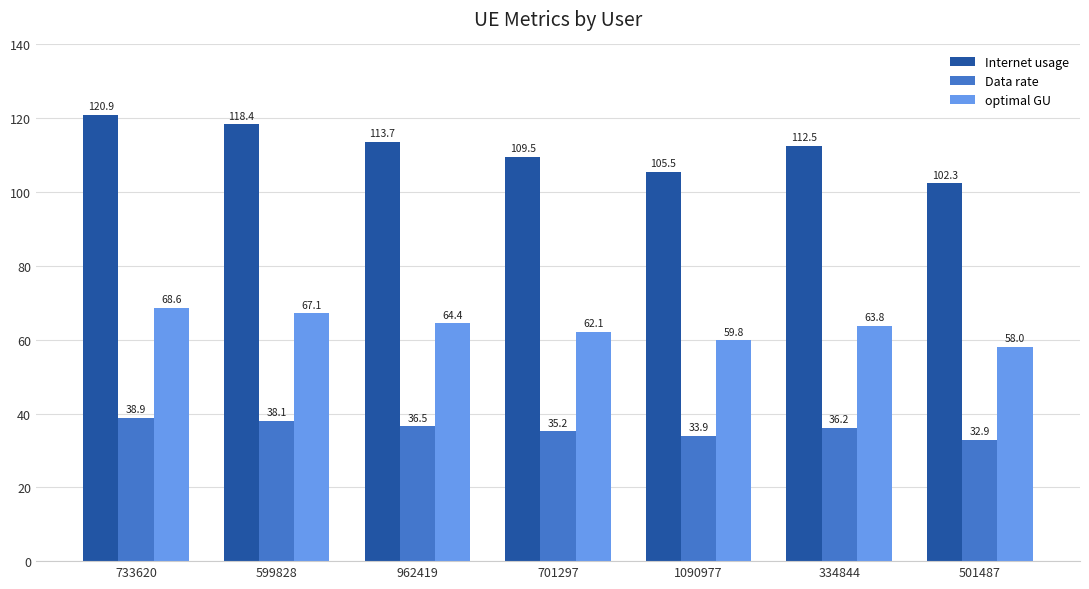

What is the sum of all optimal GU values?

443.9